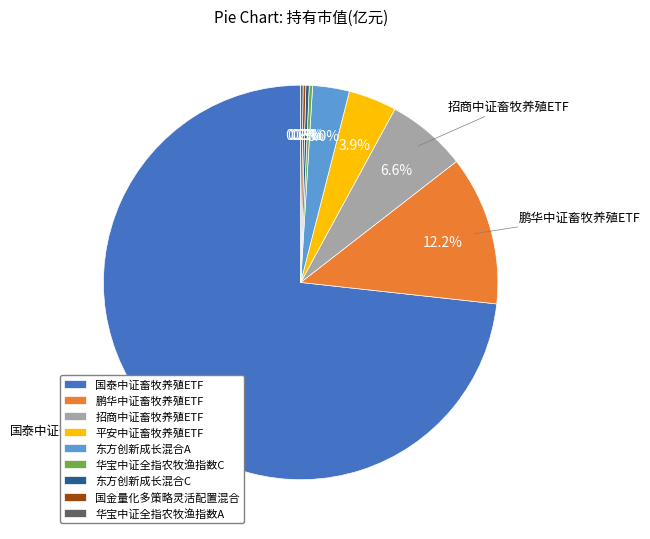

Between 招商中证畜牧养殖ETF and 平安中证畜牧养殖ETF, which is larger?

招商中证畜牧养殖ETF